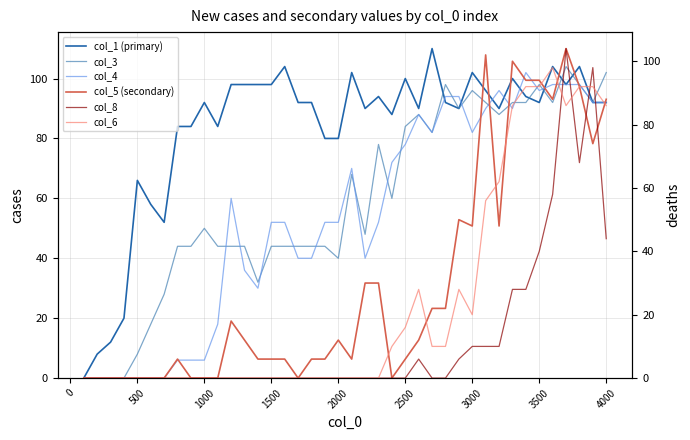

In col_8, how many points are lower than both neighbors (excluding endpoints)?

1